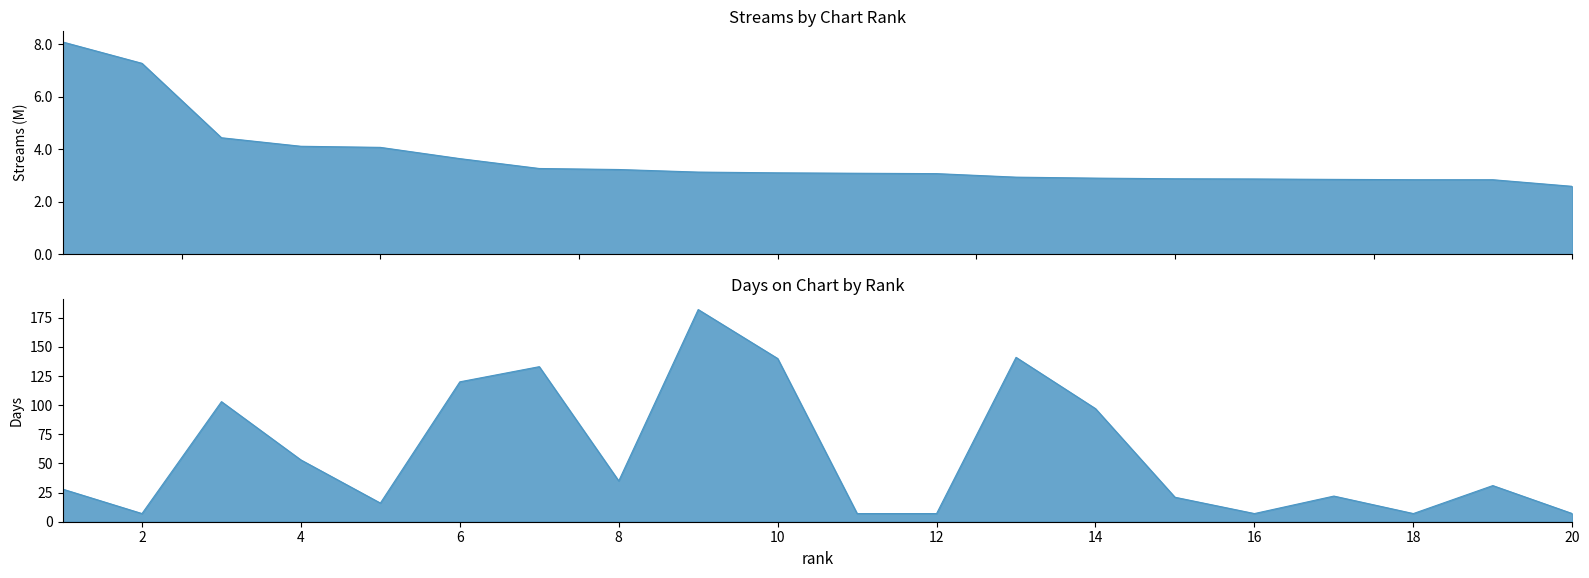

At which category is the sum across all series the highest?

9